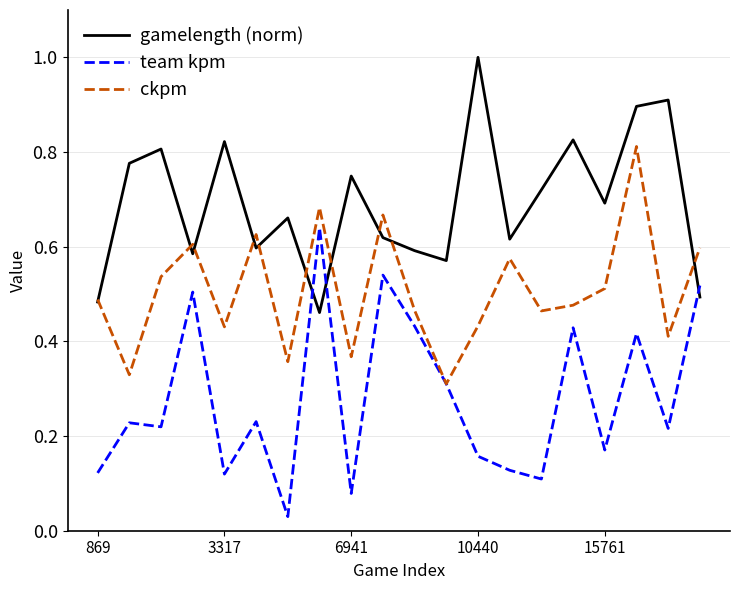

List the series in order of their peak value, highest first.

gamelength (norm), ckpm, team kpm